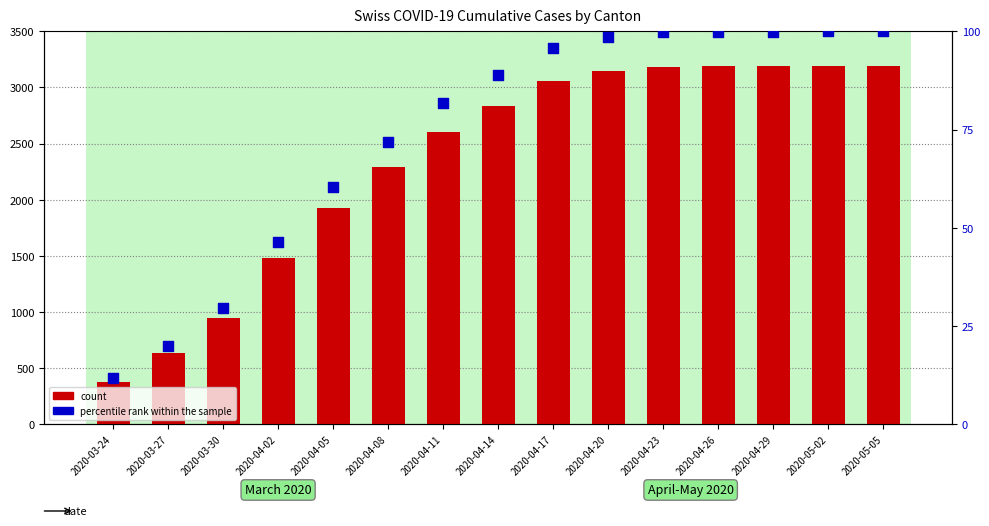

At how many categories does at least one series exceed 3103?

6